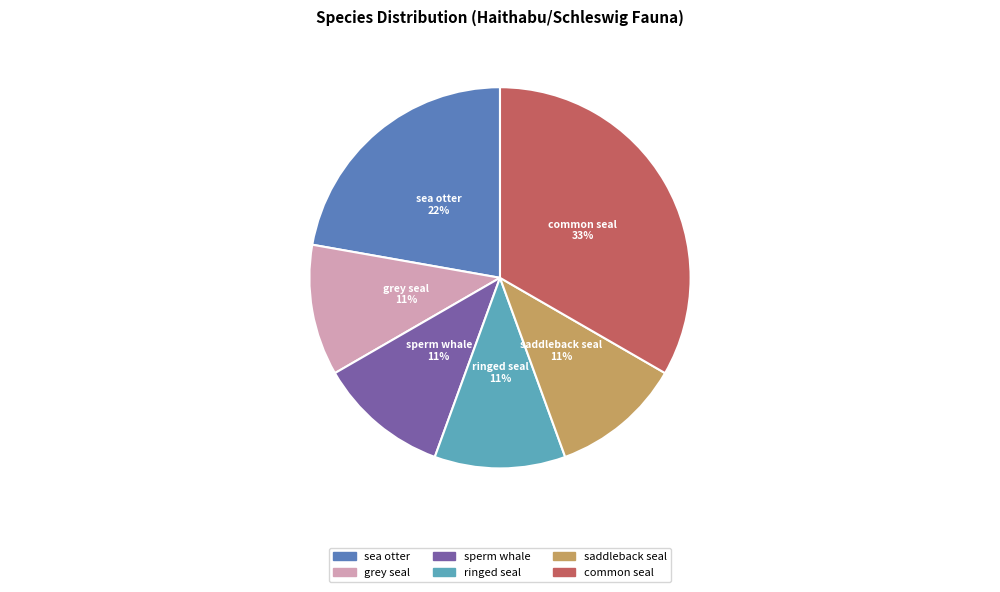

The sea otter slice represents 35% of the pie. True or false?

False